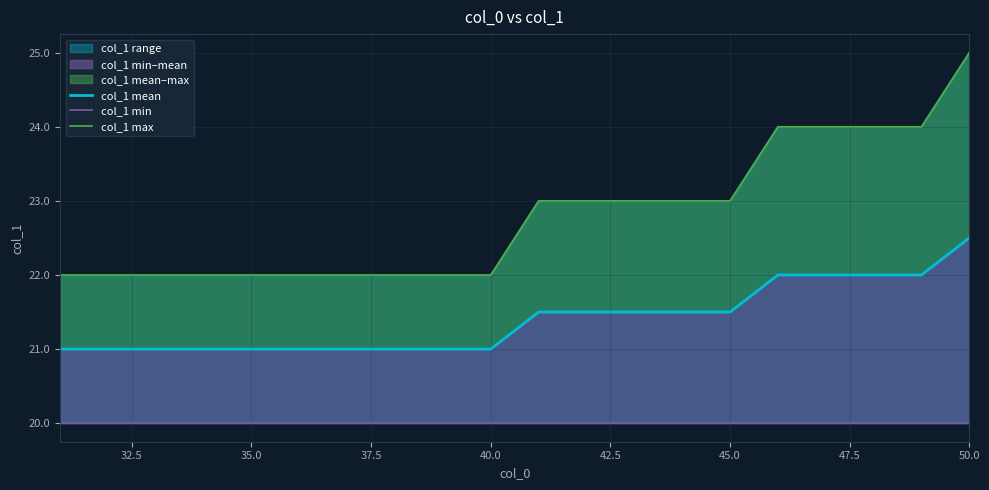

True or false: col_1 max and col_1 mean cross at least once.

False